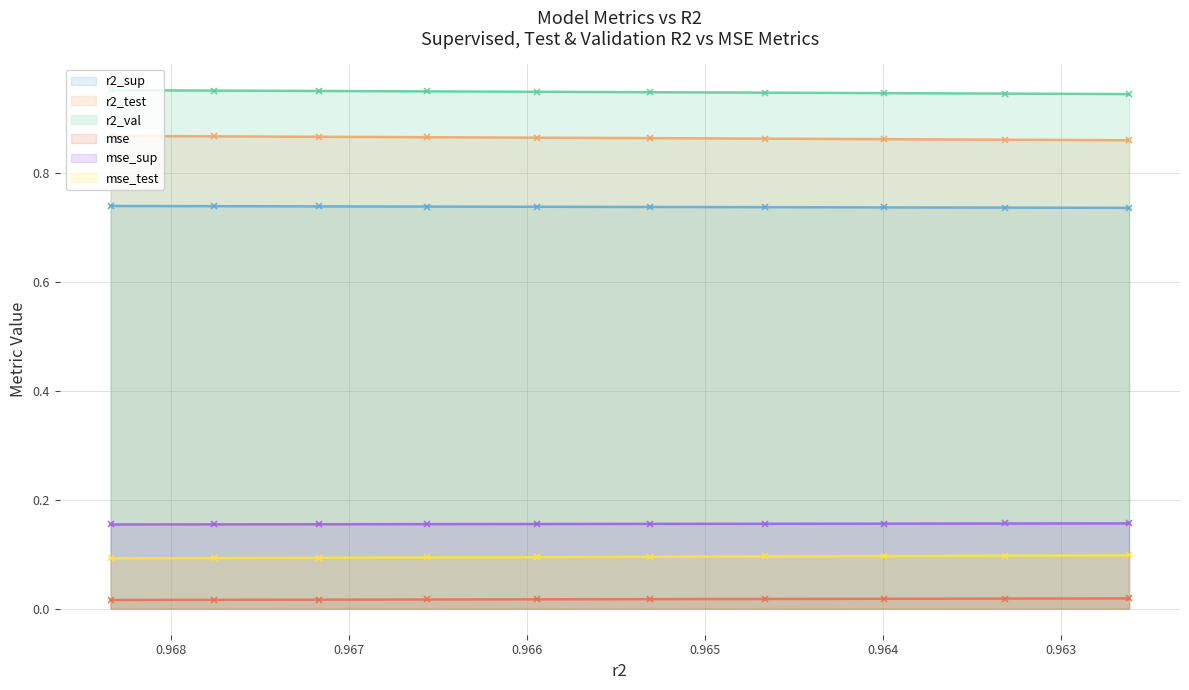

True or false: r2_sup and r2_test cross at least once.

False